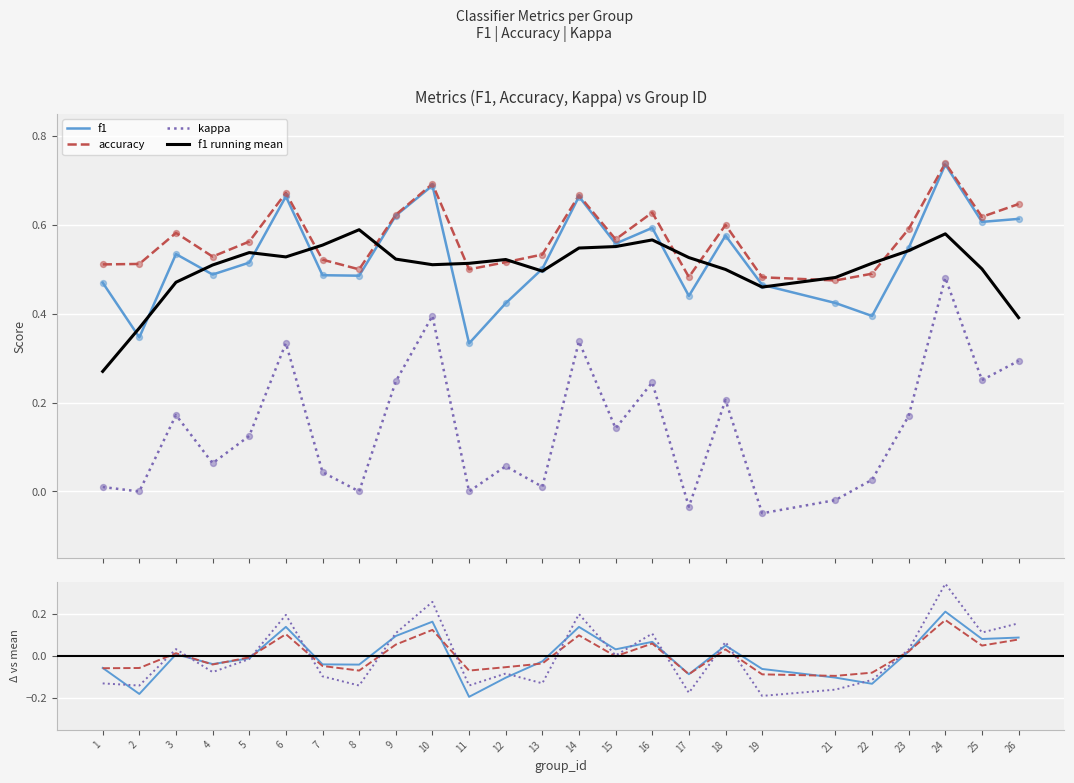

Which series has the widest spread of Y values?

kappa